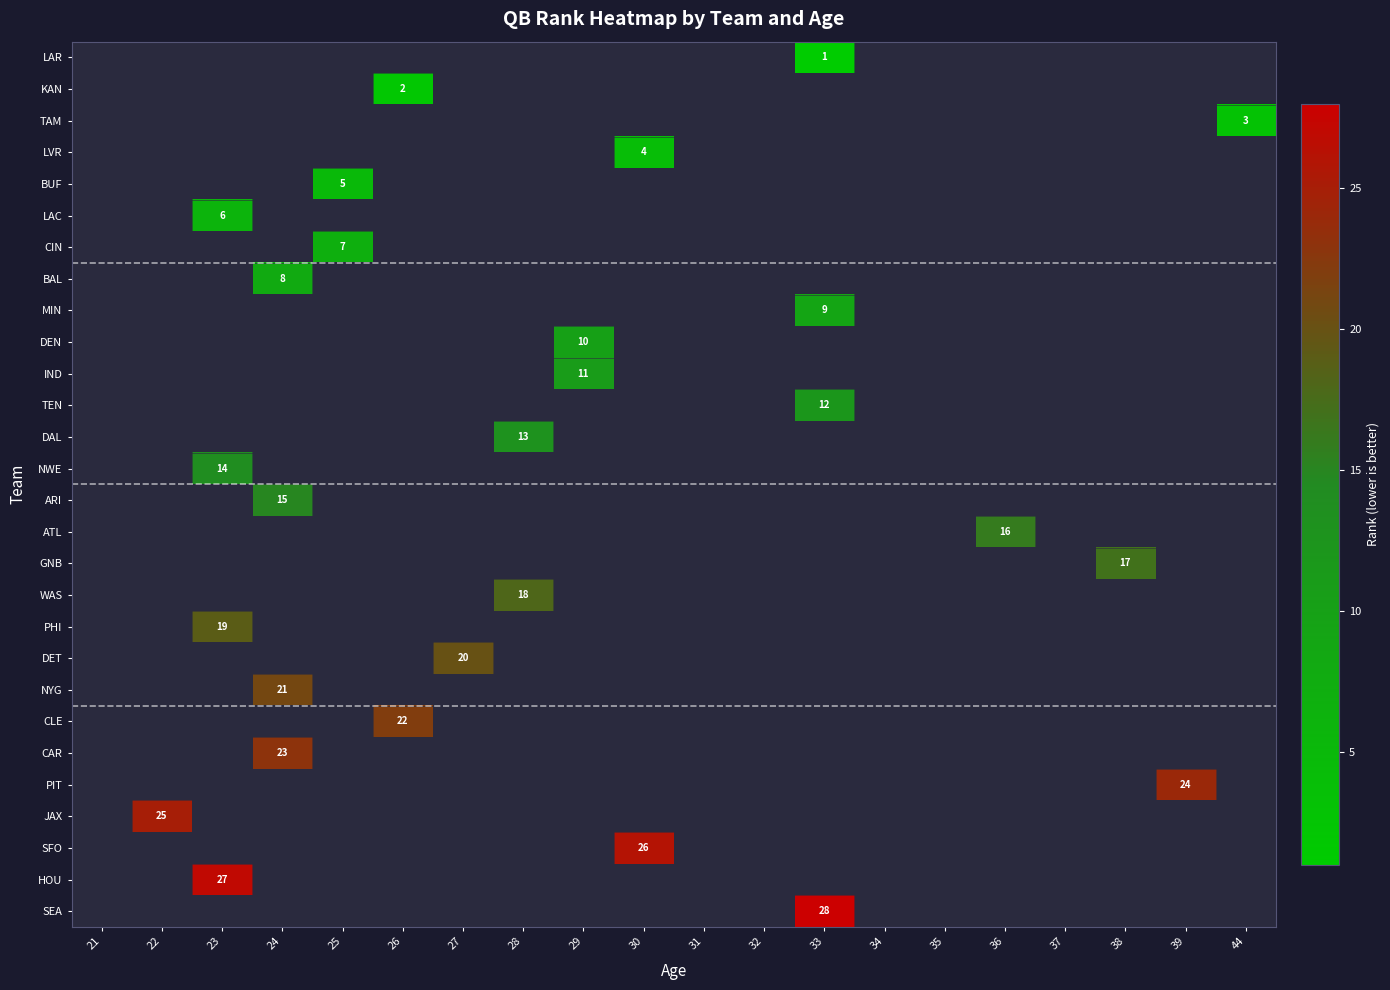

What is the greatest value displayed?

28.0